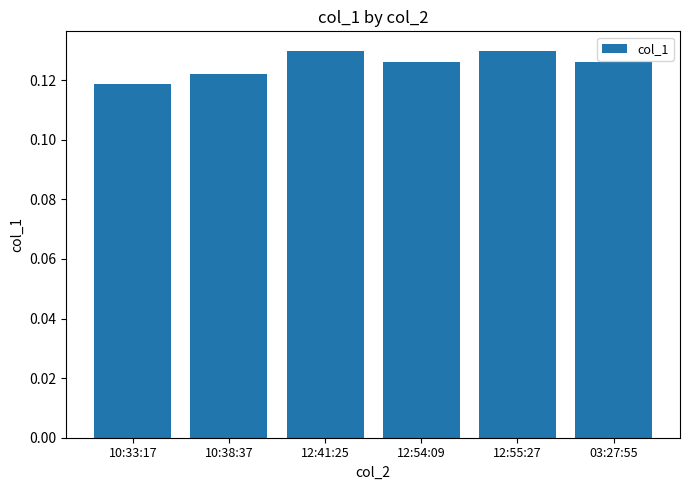

Are the bars grouped side by side (vs. stacked)?

No